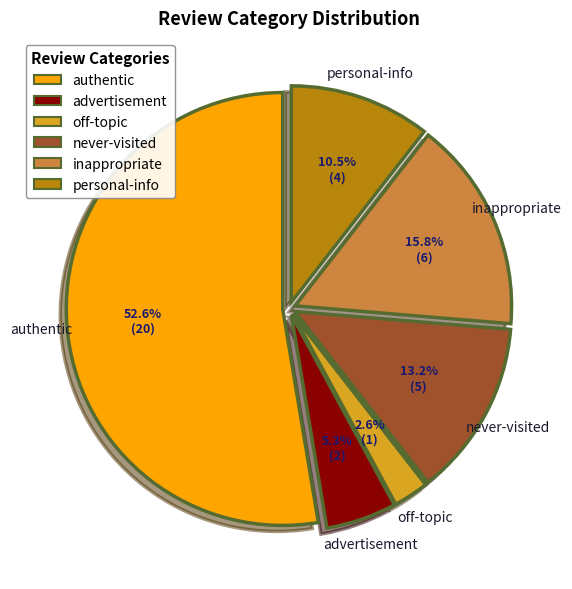

How many slices are in this pie chart?

6